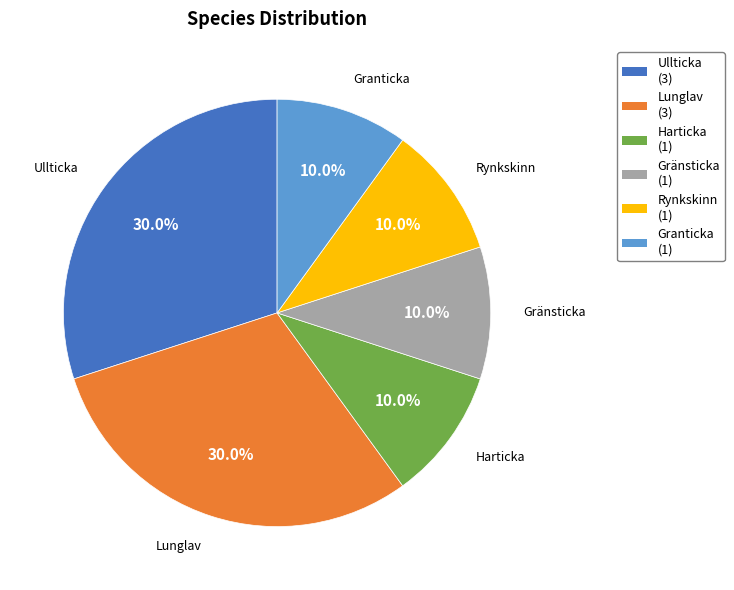

Is Rynkskinn the majority of the pie?

No